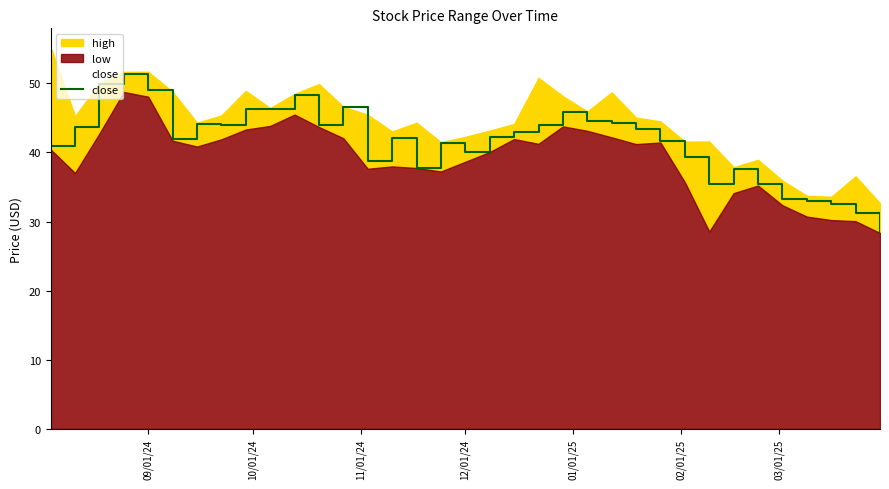

What is the minimum value for close?

28.4